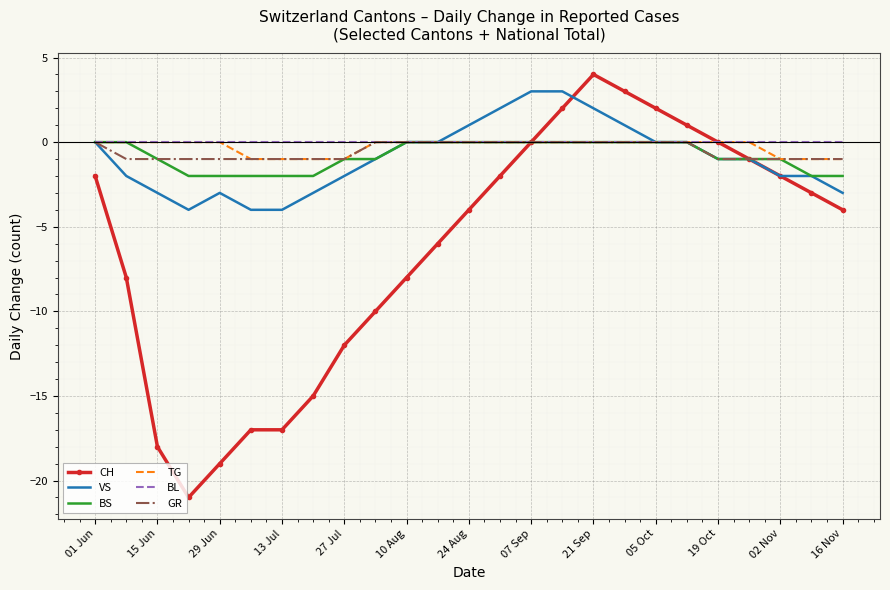

What is the minimum value shown in the chart?

-21